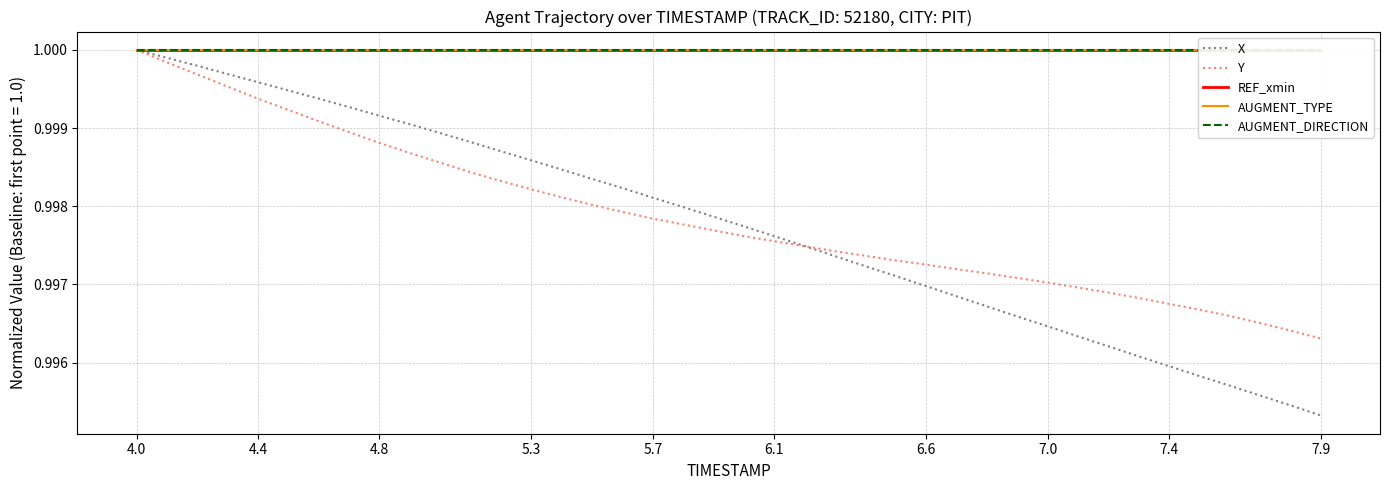

Is the value of REF_xmin at 35 greater than the value of X at 35?

Yes